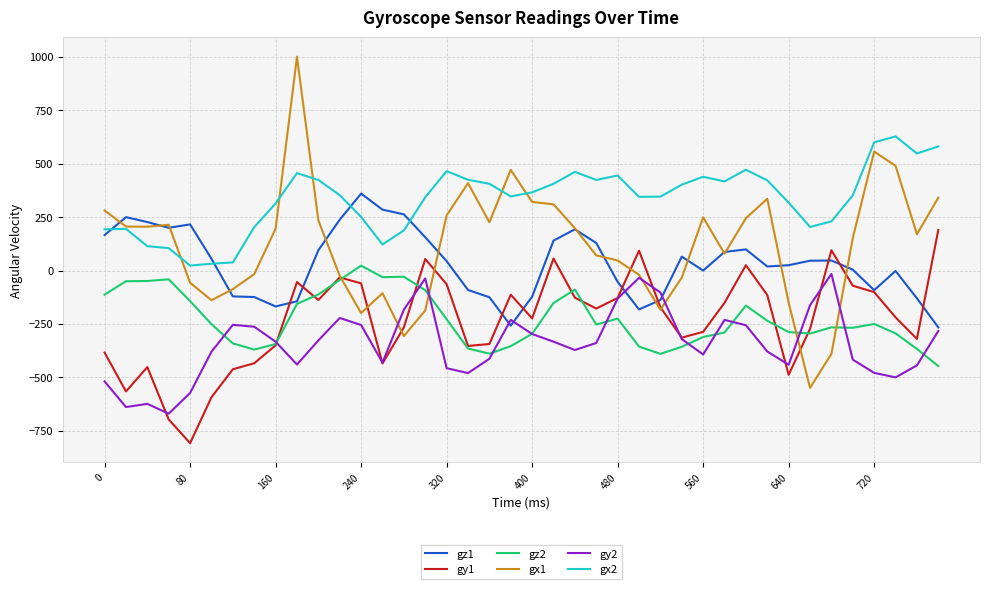

Count the number of categories in the chart.

40